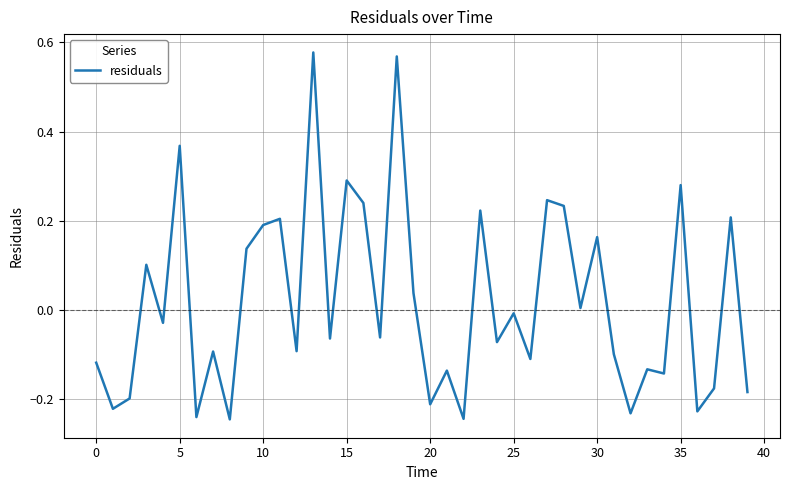

What is the difference between the maximum and minimum values?

0.8